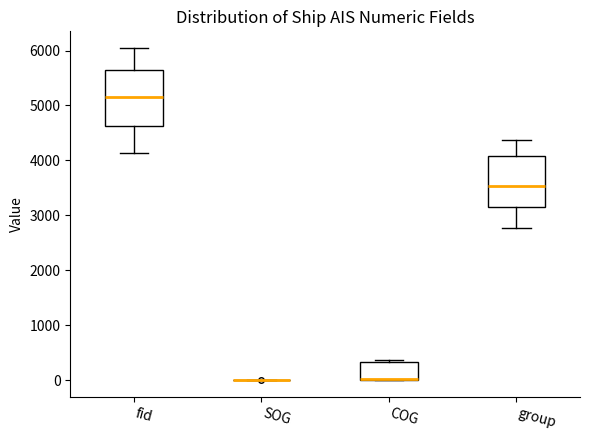

Which box is the tallest, from its lower edge to its upper edge?

fid